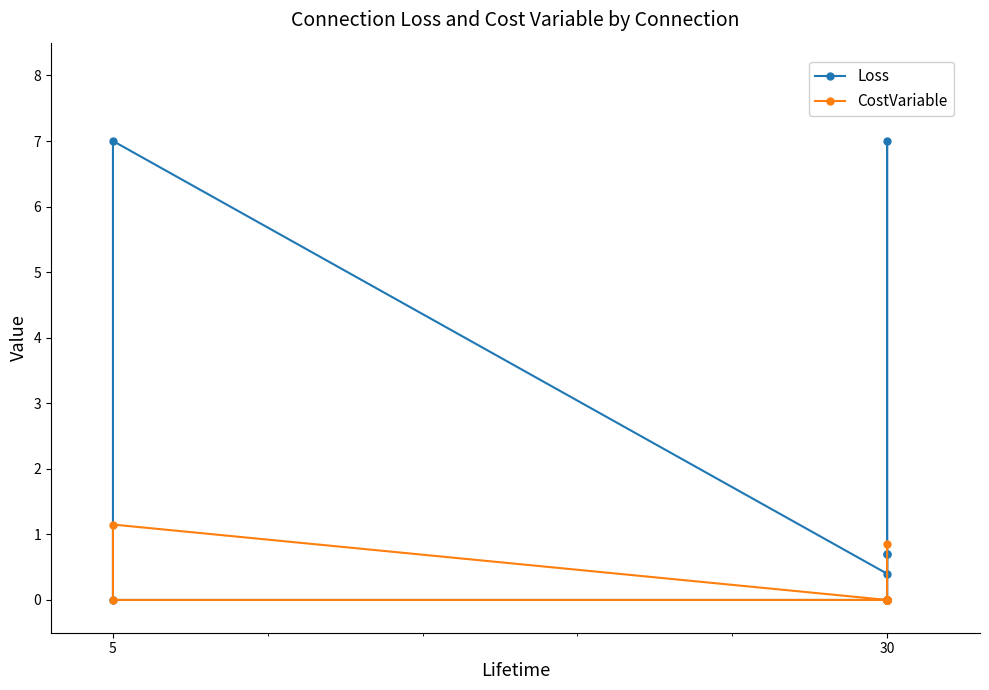

Where is Loss nearest to the value 3?

30